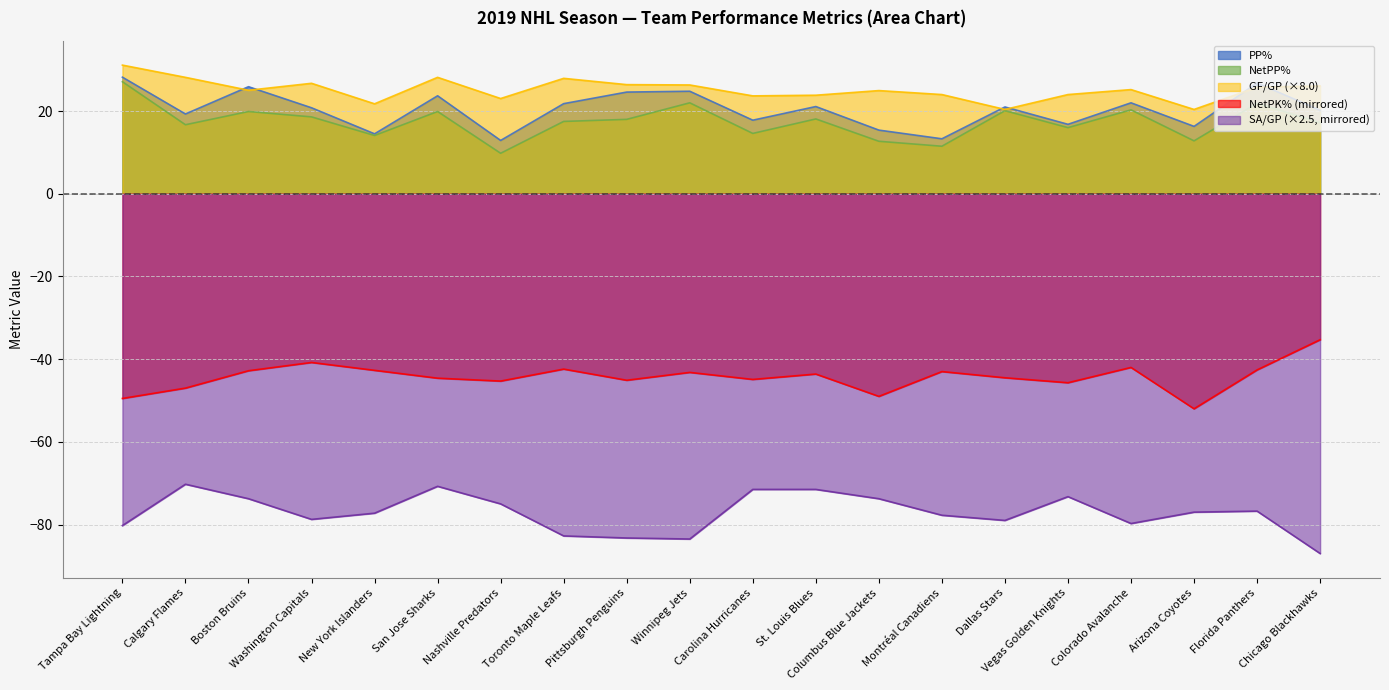

Which category has the highest value in the PP% series?

Tampa Bay Lightning